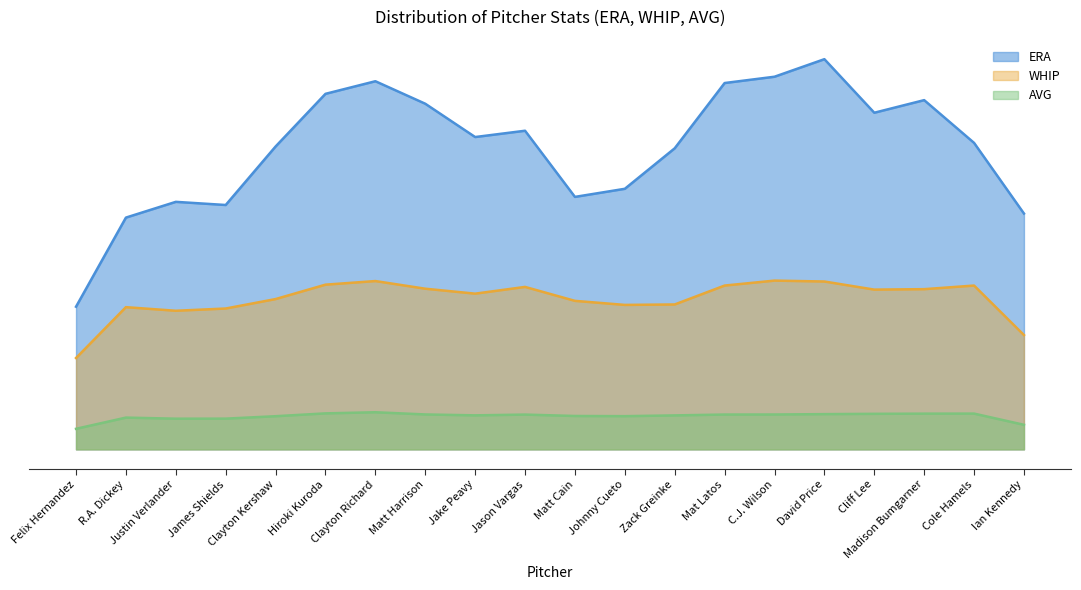

What is the approximate value of AVG at James Shields?

0.2